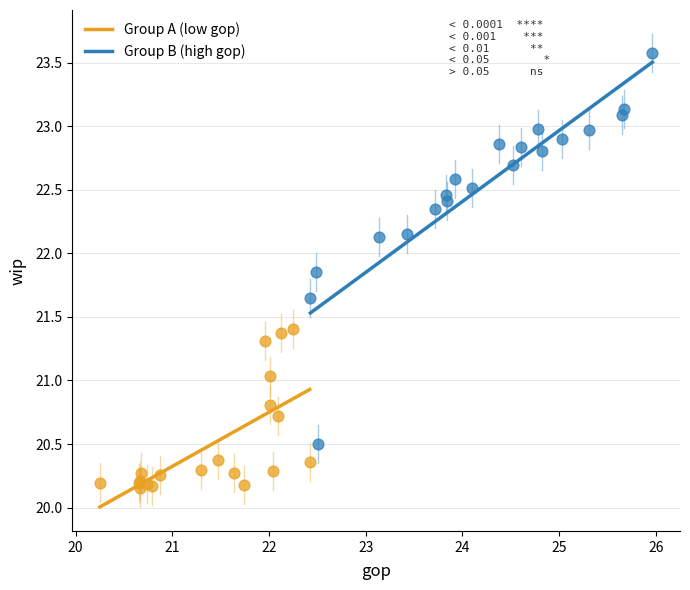

Which series has the widest spread of Y values?

Group B (high gop)